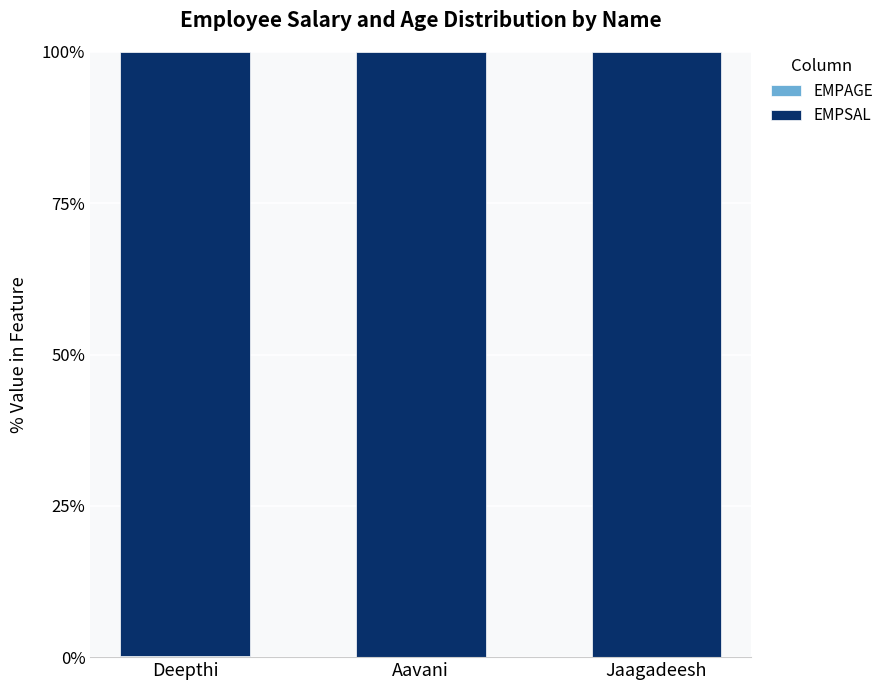

Does the chart contain stacked bars?

Yes